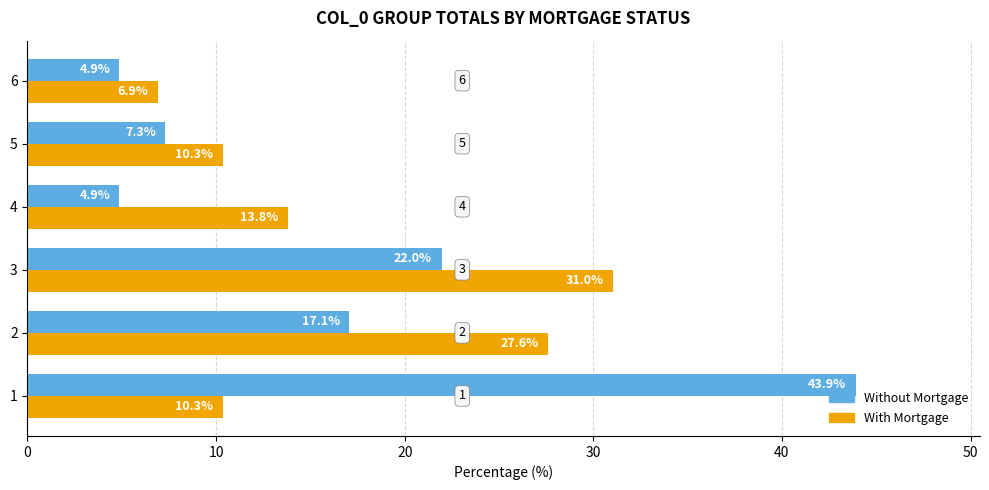

What is the lowest value of the With Mortgage series?

6.9